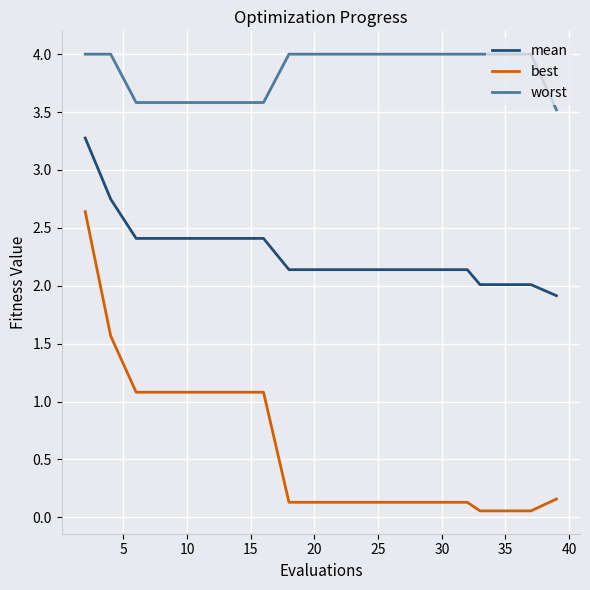

What is the difference between the maximum and minimum values in the worst series?

0.5